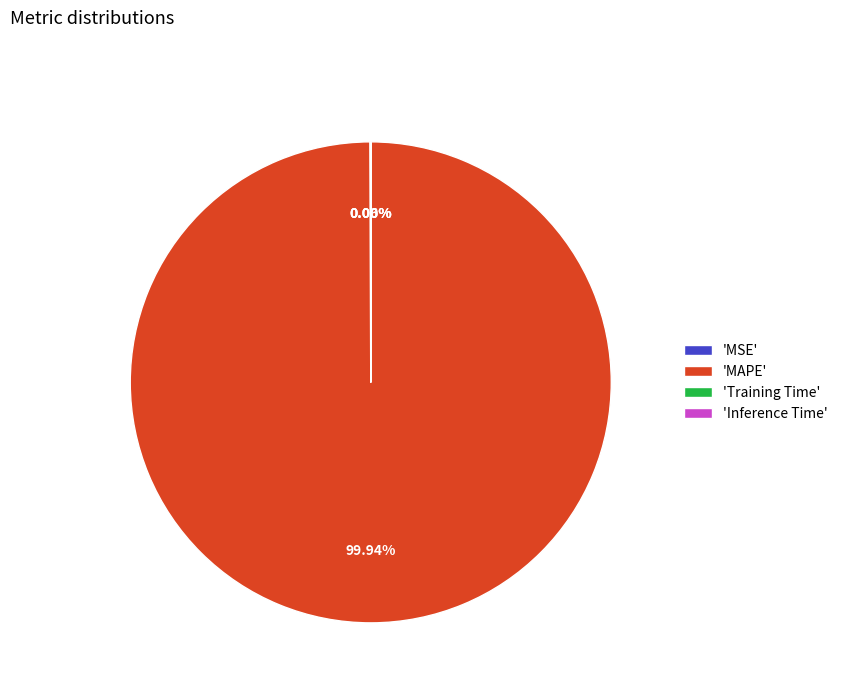

Which category has the biggest portion of the pie?

'MAPE'